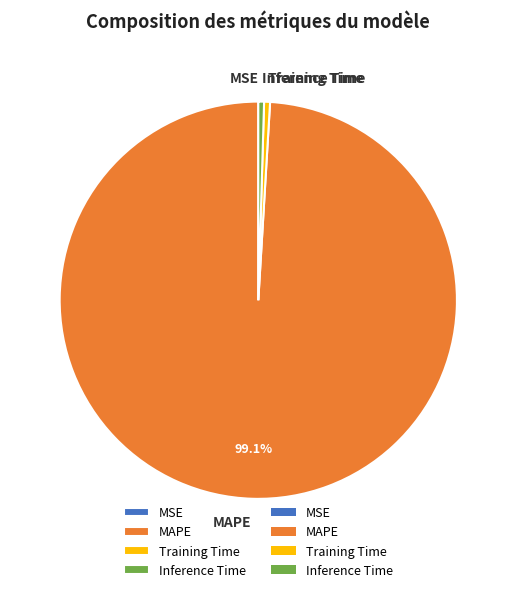

Which has a higher value, Training Time or MAPE?

MAPE